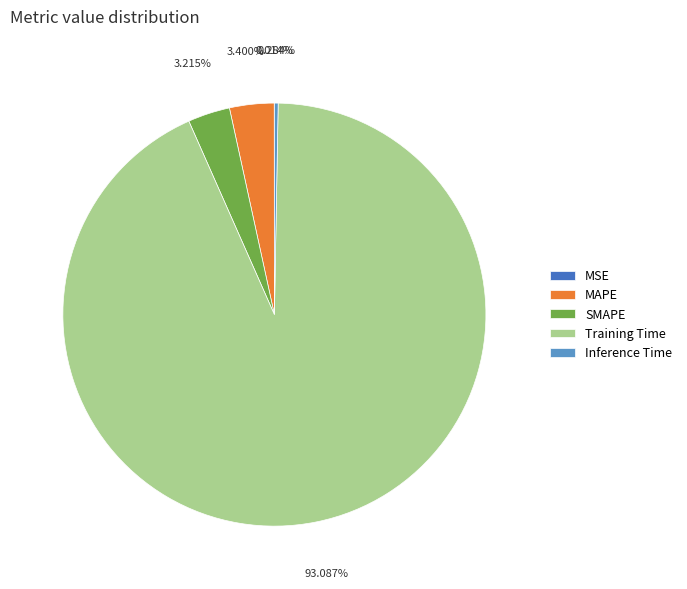

To the nearest percent, what is the difference between the MAPE and Training Time slice percentages?

90%